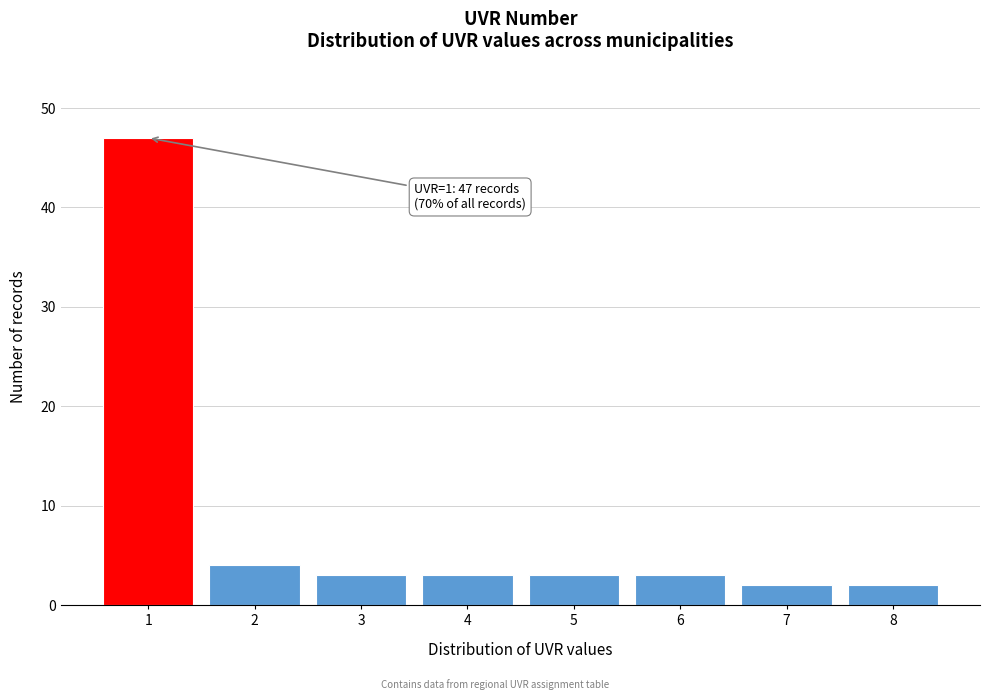

Reading right to left, what are all the values shown in this chart?

2	2	3	3	3	3	4	47